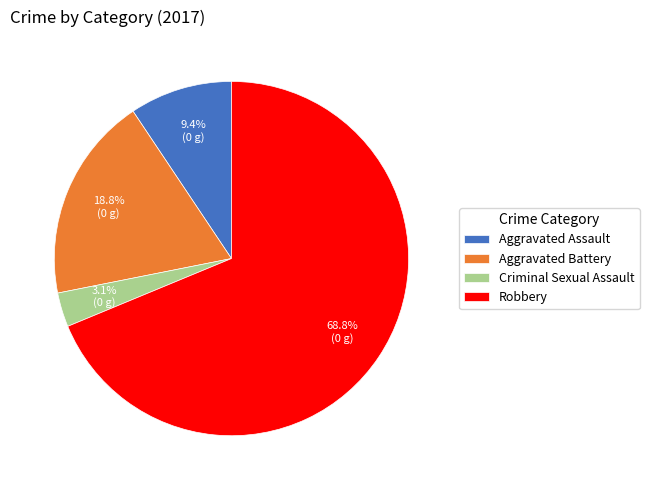

Count the number of slices in the pie.

4